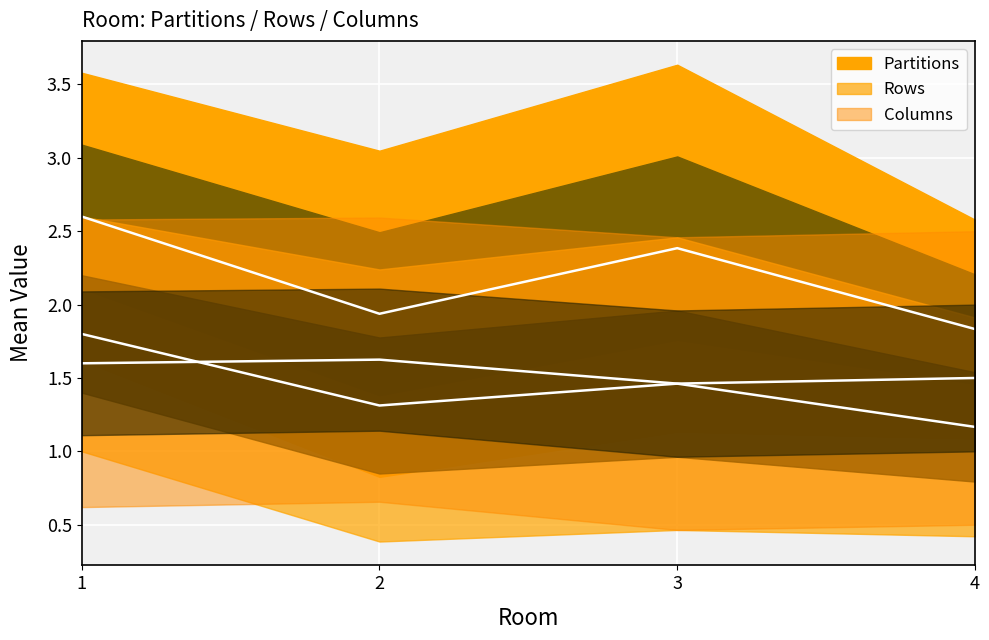

Is this an area chart (filled region under the line)?

No